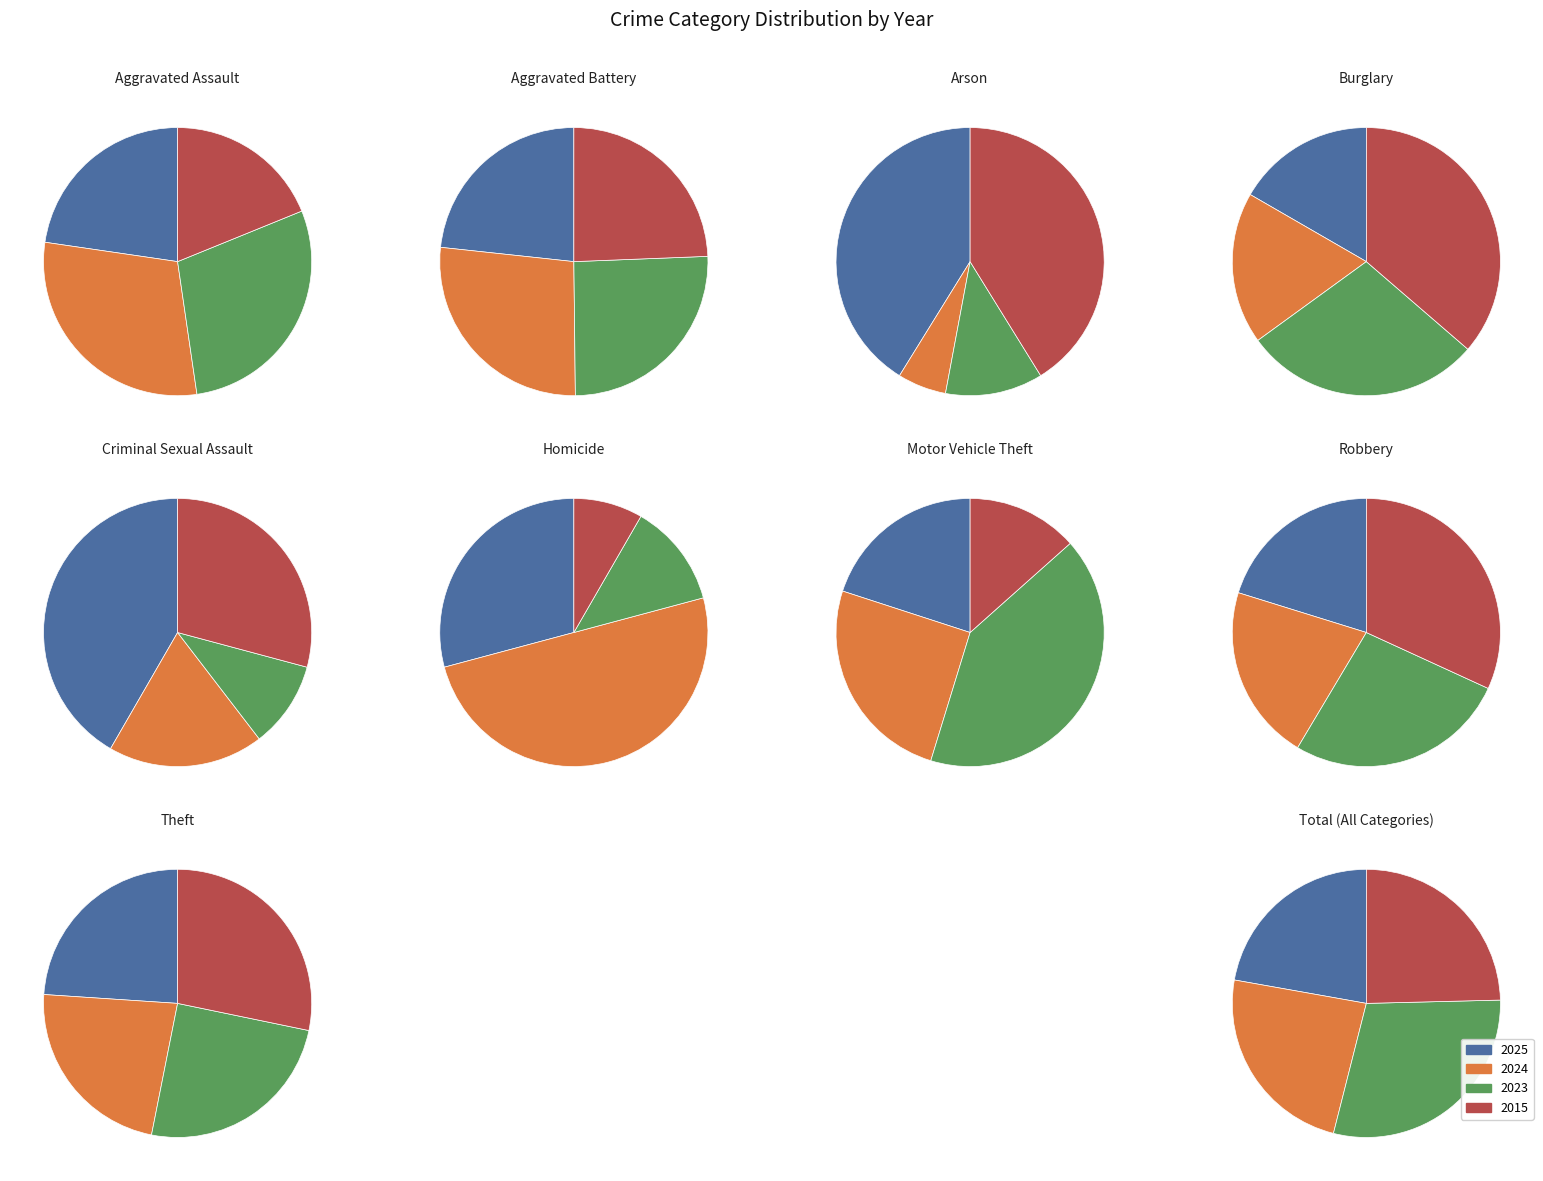

To the nearest percent, what is the difference between the Arson and Aggravated Assault slice percentages?

5%